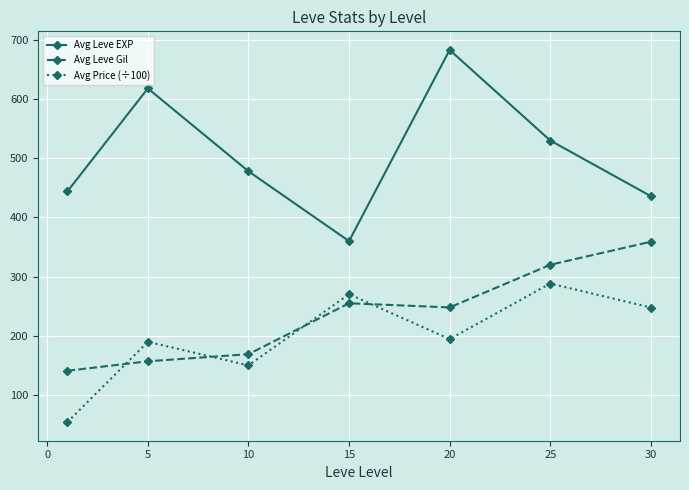

True or false: Avg Leve EXP and Avg Price (÷100) cross at least once.

False